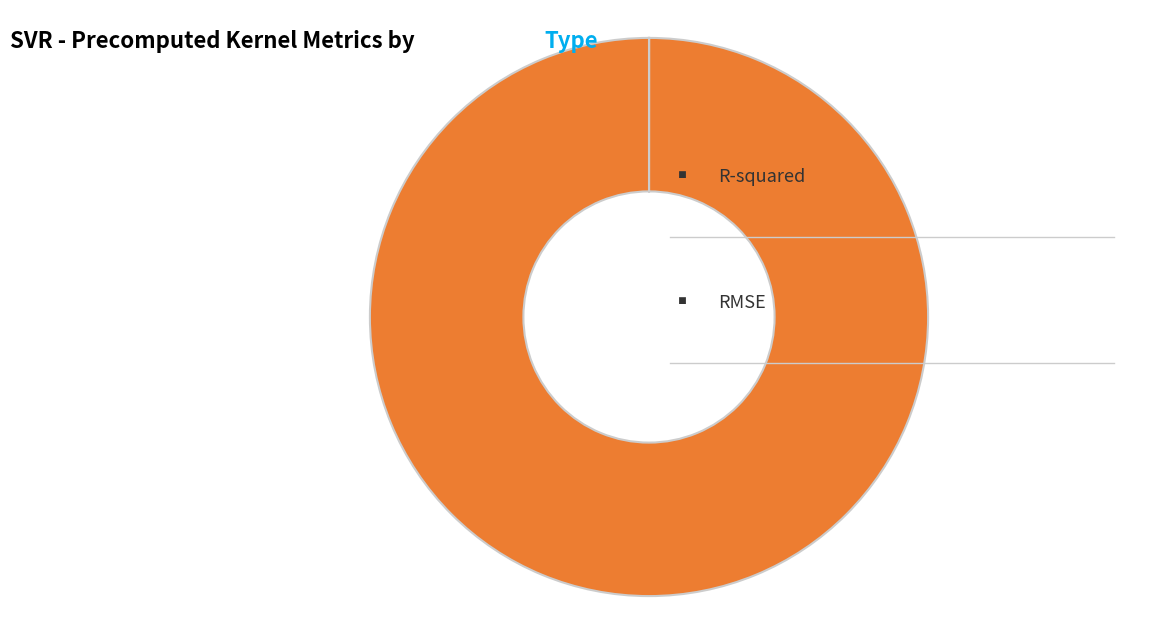

Does any single category account for the majority?

Yes